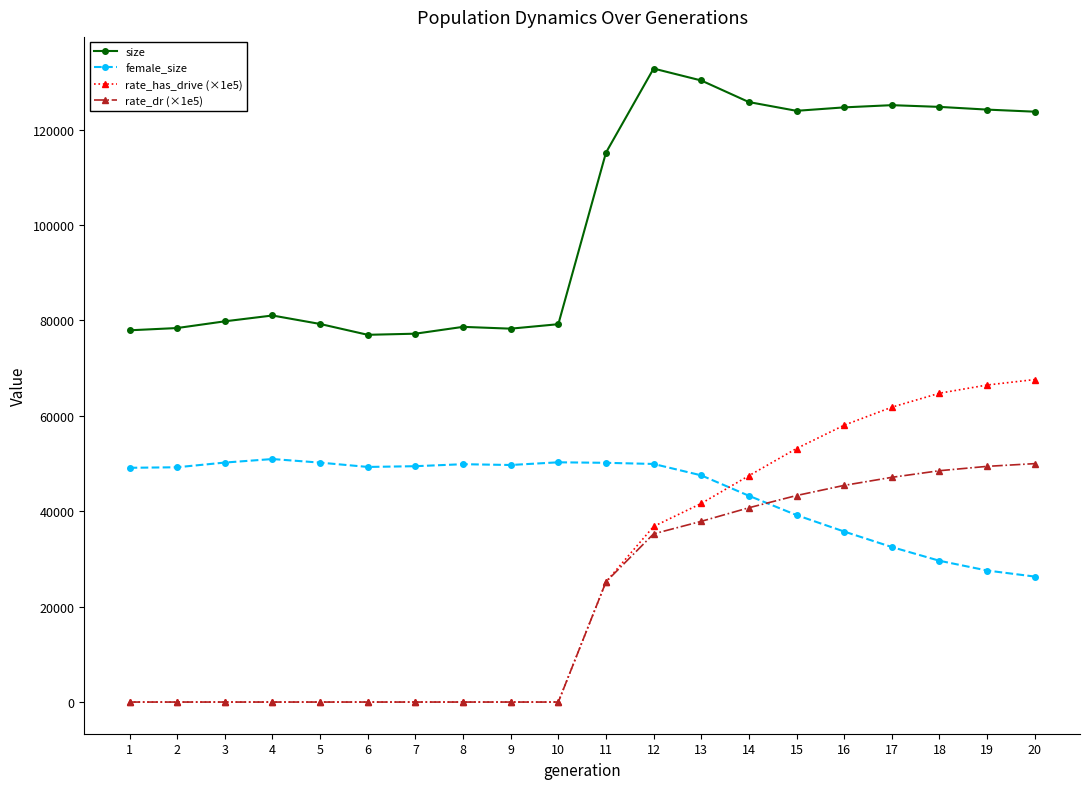

What is the difference between the second highest and second lowest values in the rate_dr (×1e5) series?

49405.2